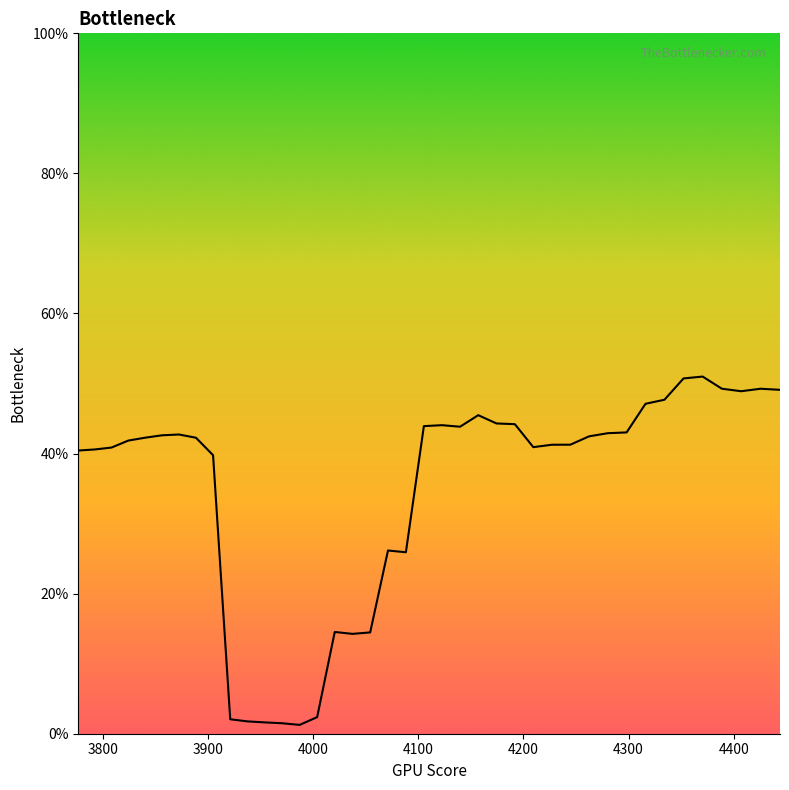

Does the chart have visible grid lines?

No